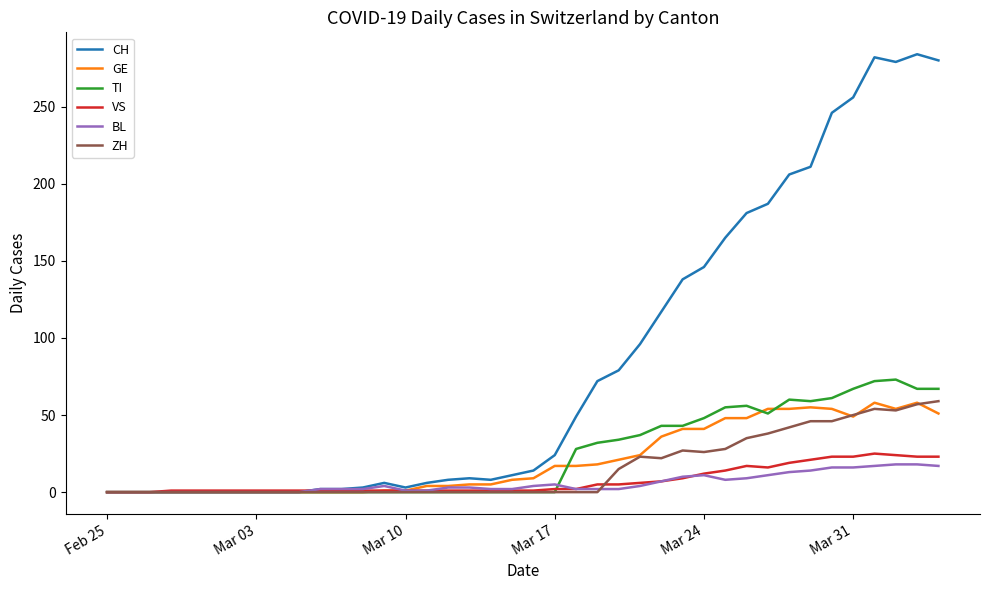

What is the maximum value shown in the chart?

284